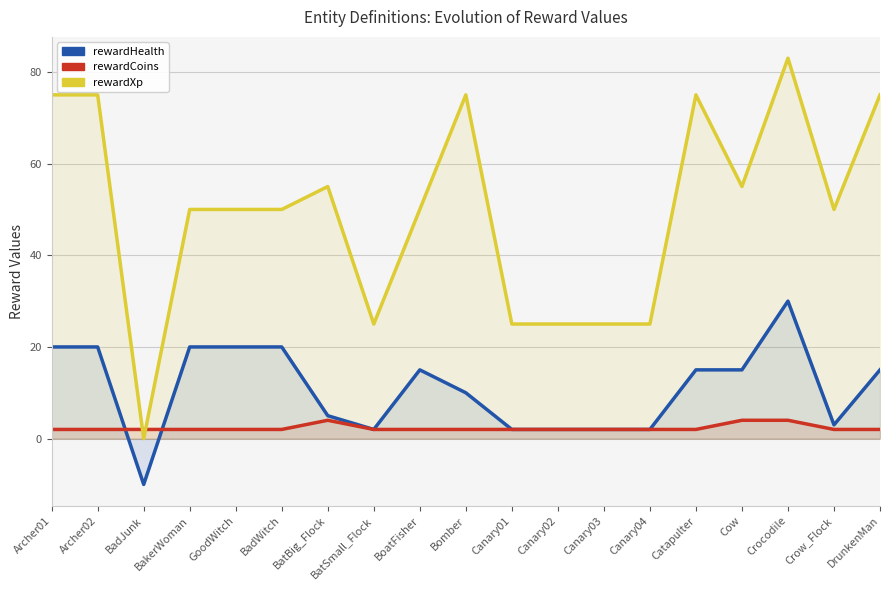

Reading left to right, list all the values displayed in this chart.

rewardHealth: Archer01=20	Archer02=20	BadJunk=-10	BakerWoman=20	GoodWitch=20	BadWitch=20	BatBig_Flock=5	BatSmall_Flock=2	BoatFisher=15	Bomber=10	Canary01=2	Canary02=2	Canary03=2	Canary04=2	Catapulter=15	Cow=15	Crocodile=30	Crow_Flock=3	DrunkenMan=15
rewardCoins: Archer01=2	Archer02=2	BadJunk=2	BakerWoman=2	GoodWitch=2	BadWitch=2	BatBig_Flock=4	BatSmall_Flock=2	BoatFisher=2	Bomber=2	Canary01=2	Canary02=2	Canary03=2	Canary04=2	Catapulter=2	Cow=4	Crocodile=4	Crow_Flock=2	DrunkenMan=2
rewardXp: Archer01=75	Archer02=75	BadJunk=0	BakerWoman=50	GoodWitch=50	BadWitch=50	BatBig_Flock=55	BatSmall_Flock=25	BoatFisher=50	Bomber=75	Canary01=25	Canary02=25	Canary03=25	Canary04=25	Catapulter=75	Cow=55	Crocodile=83	Crow_Flock=50	DrunkenMan=75